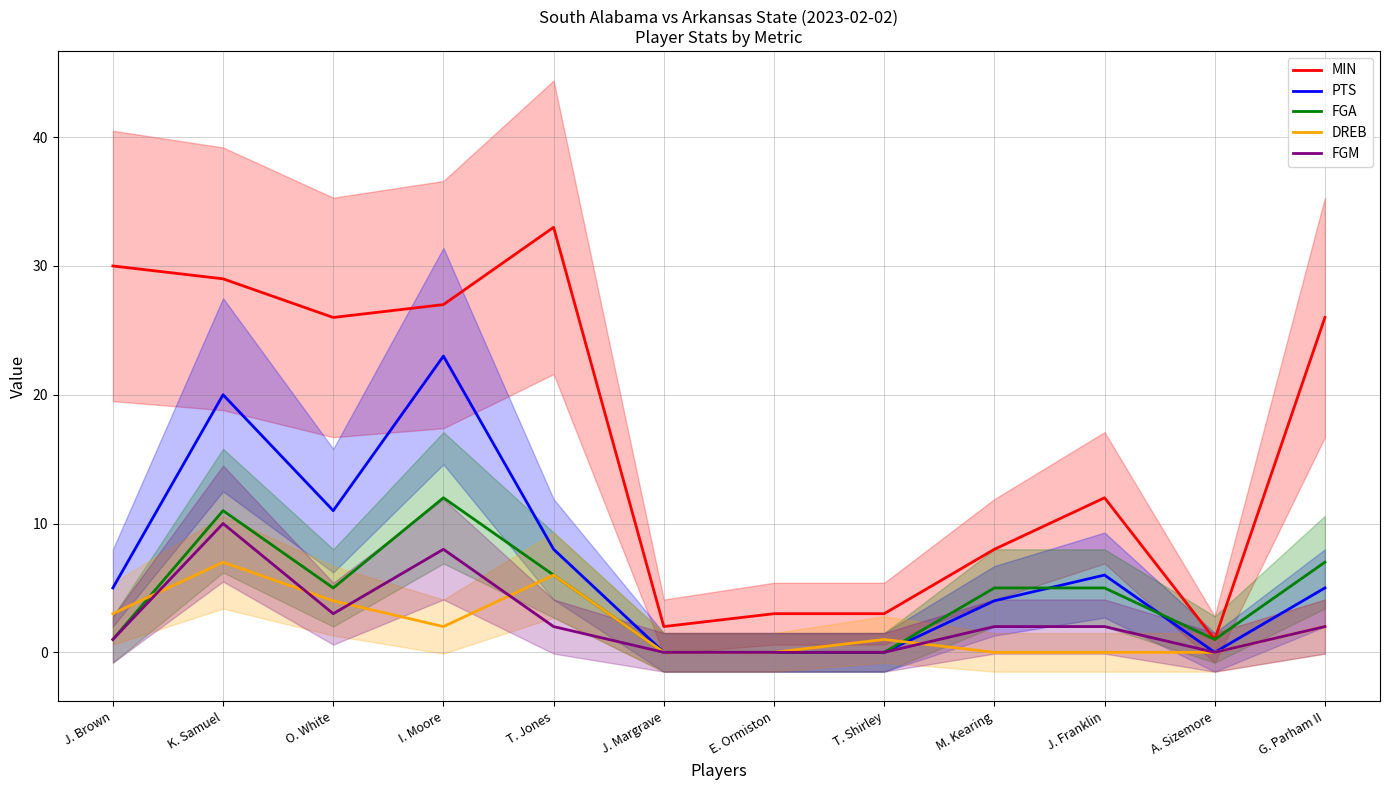

In FGM, how many points are higher than both neighbors (excluding endpoints)?

2